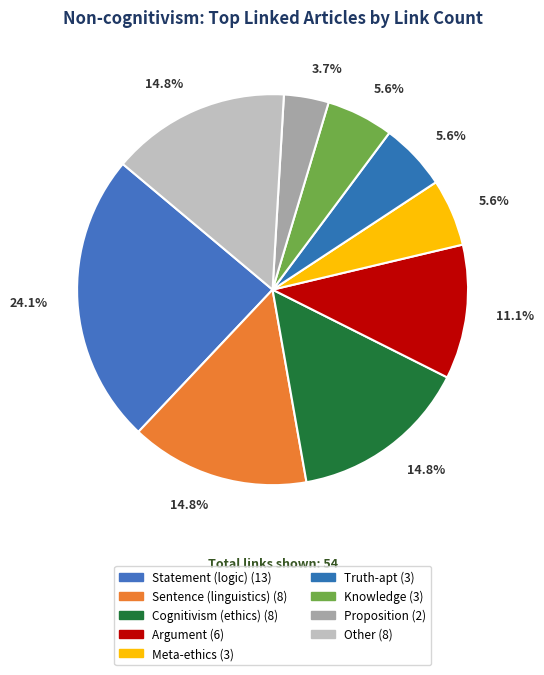

Count the number of slices in the pie.

9